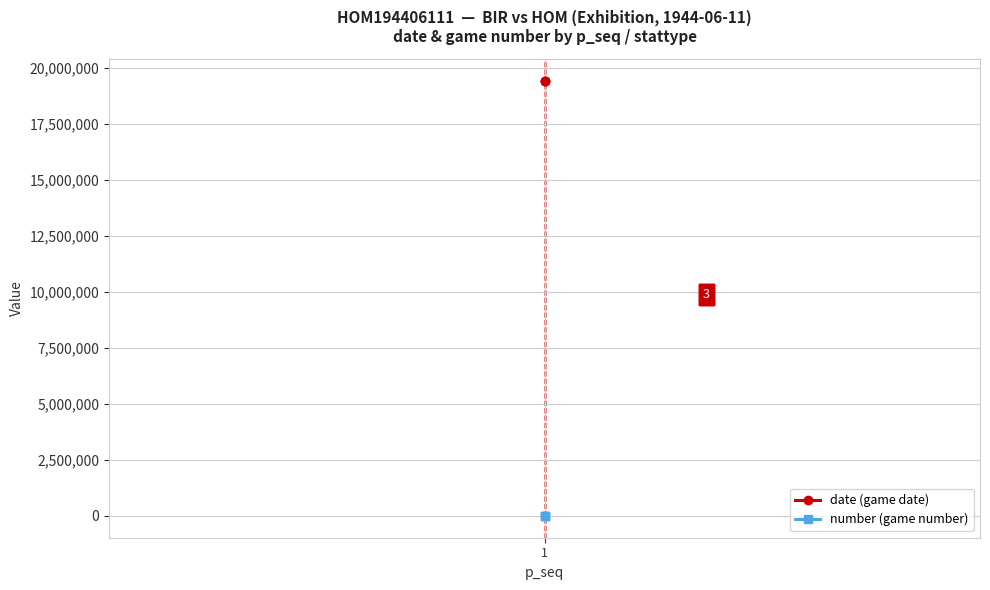

What is the minimum value for date (game date)?

19440611